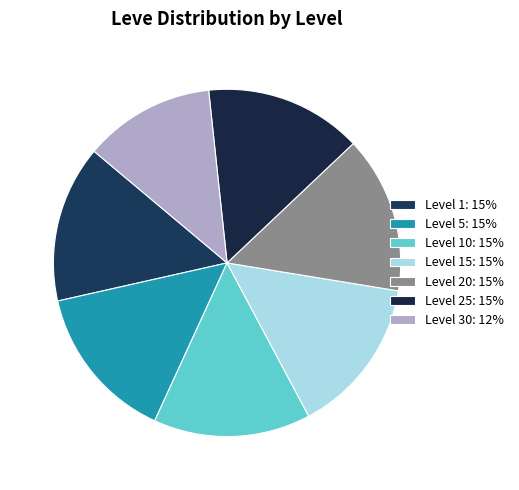

Count the number of slices in the pie.

7